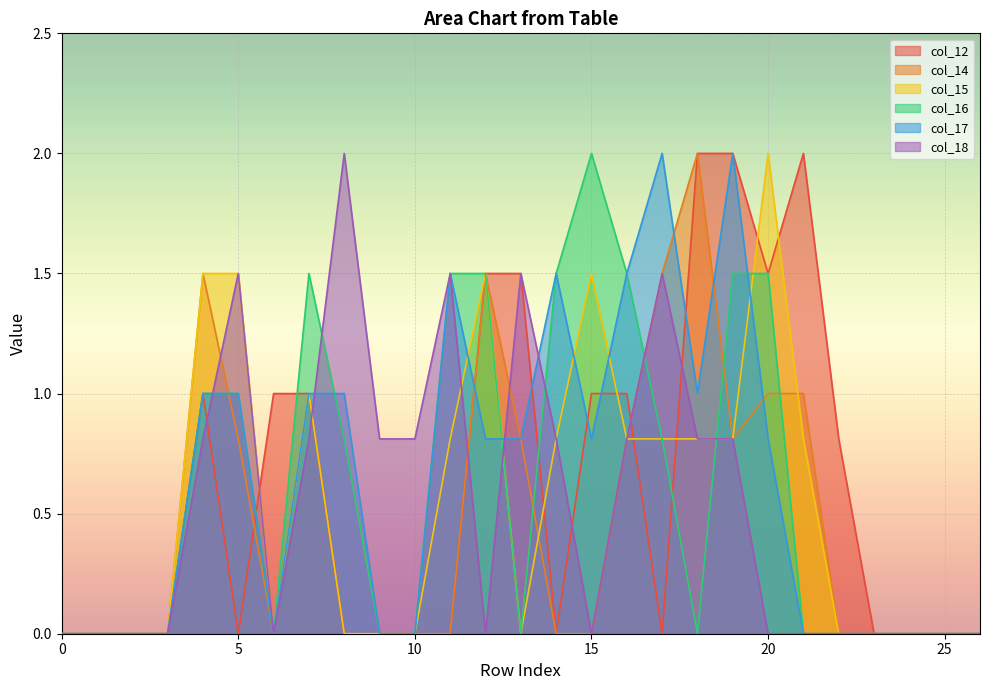

At which category is the sum across all series the highest?

19